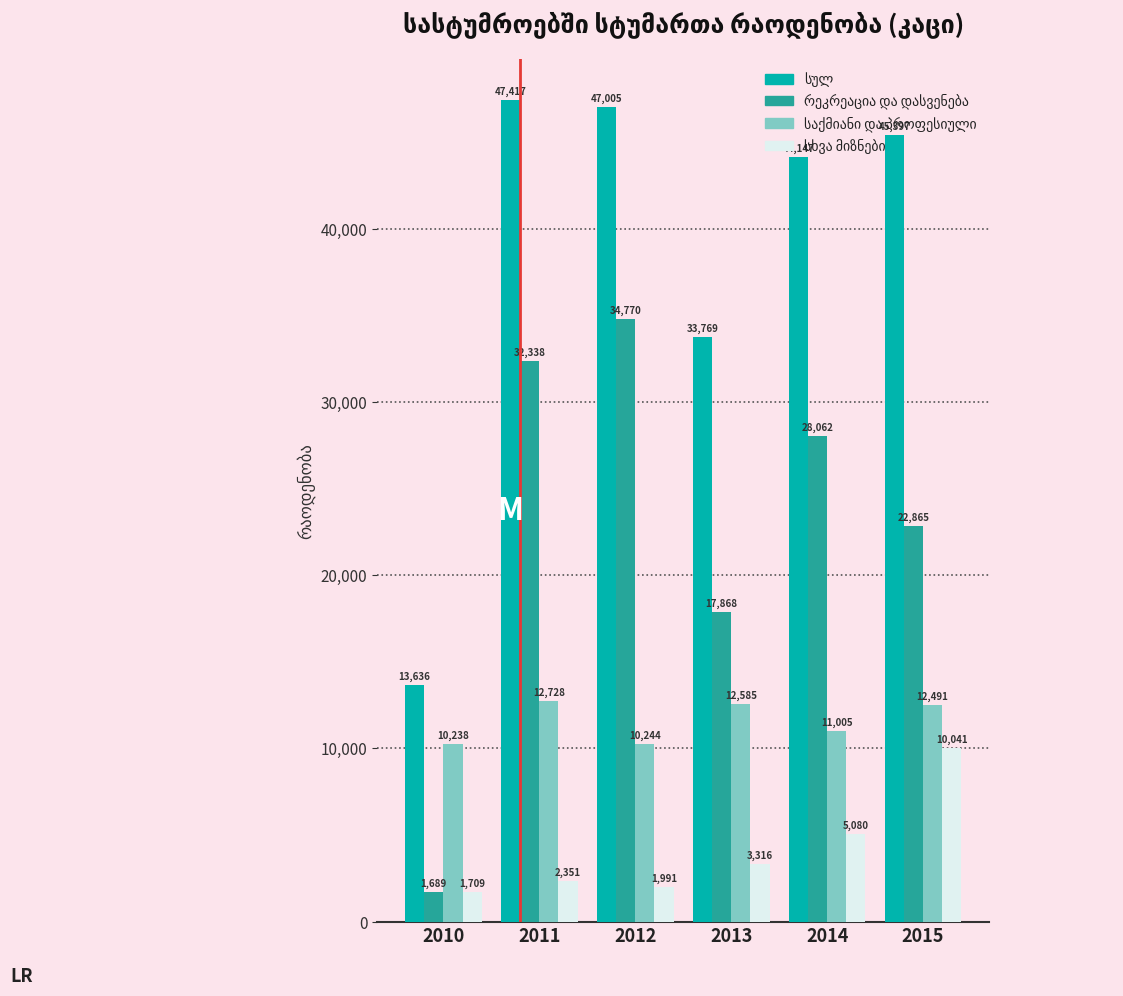

What is the difference between the highest and lowest values at 2010?

11947